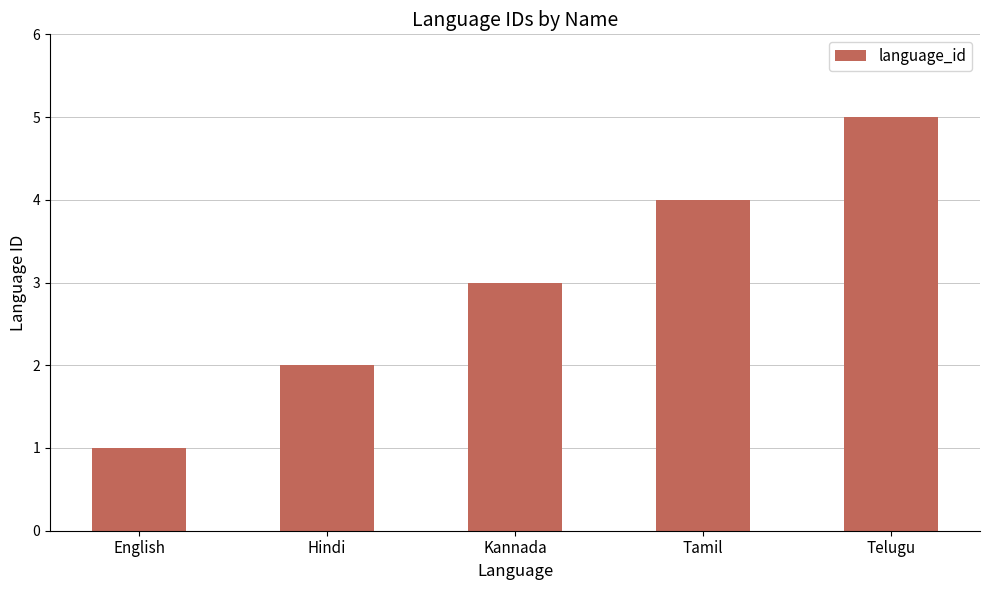

What is the ratio of the value at Hindi to the value at English?

2.0